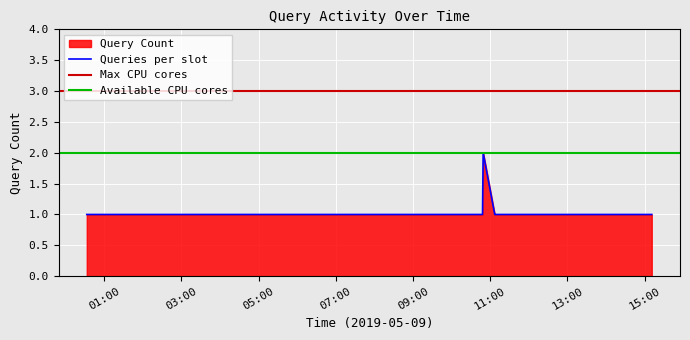

The chart shows a value of 1 at 2019-05-09 14:55:00. True or false?

True